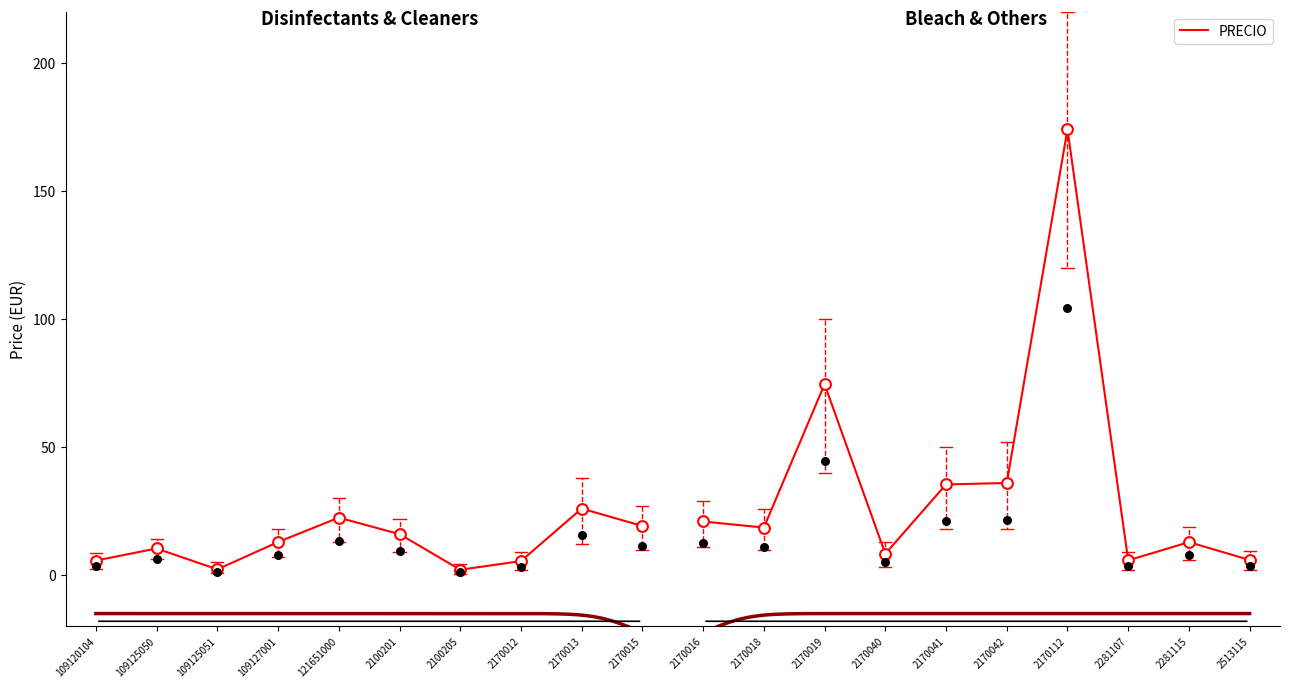

Approximately how many times larger is the value at 2100205 compared to 121651000?

0.1